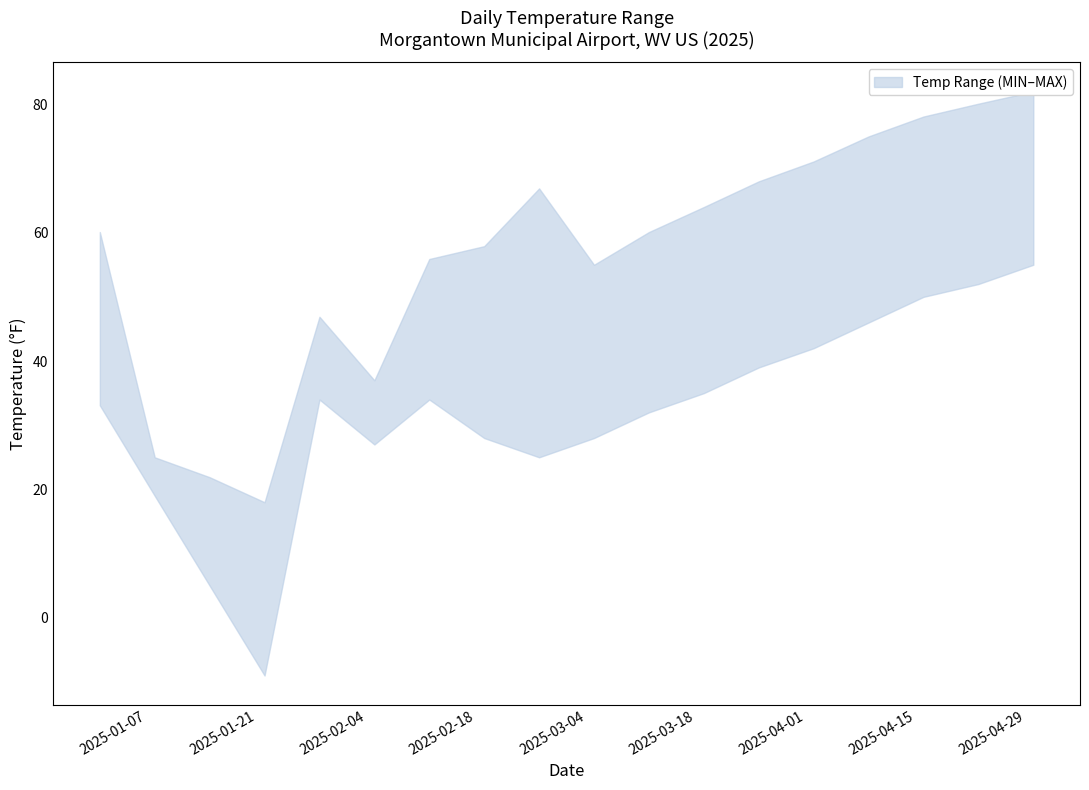

True or false: MAX and MIN intersect in this chart.

False